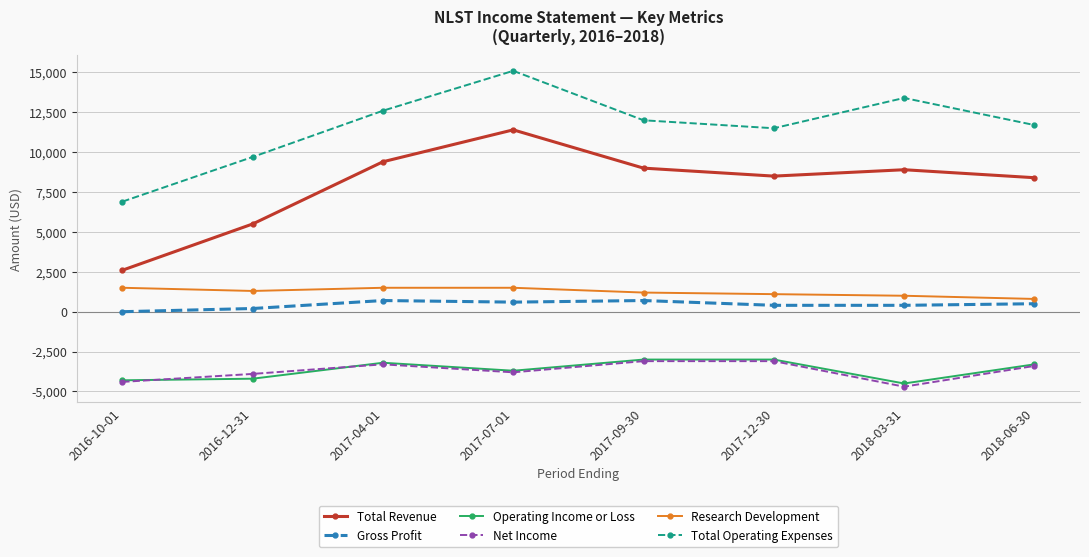

Count the number of data series in this chart.

6